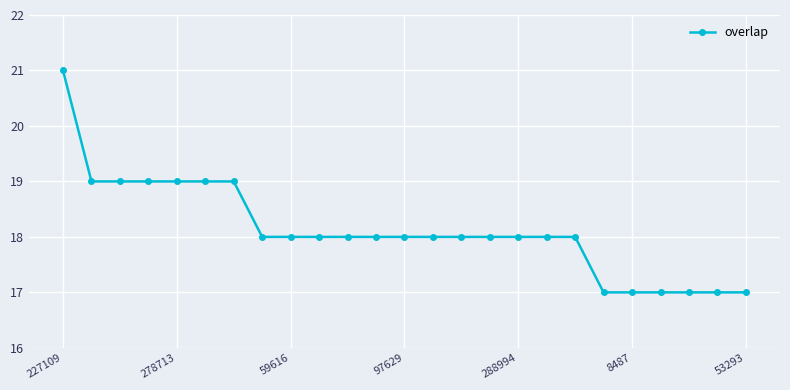

What is the average value?

18